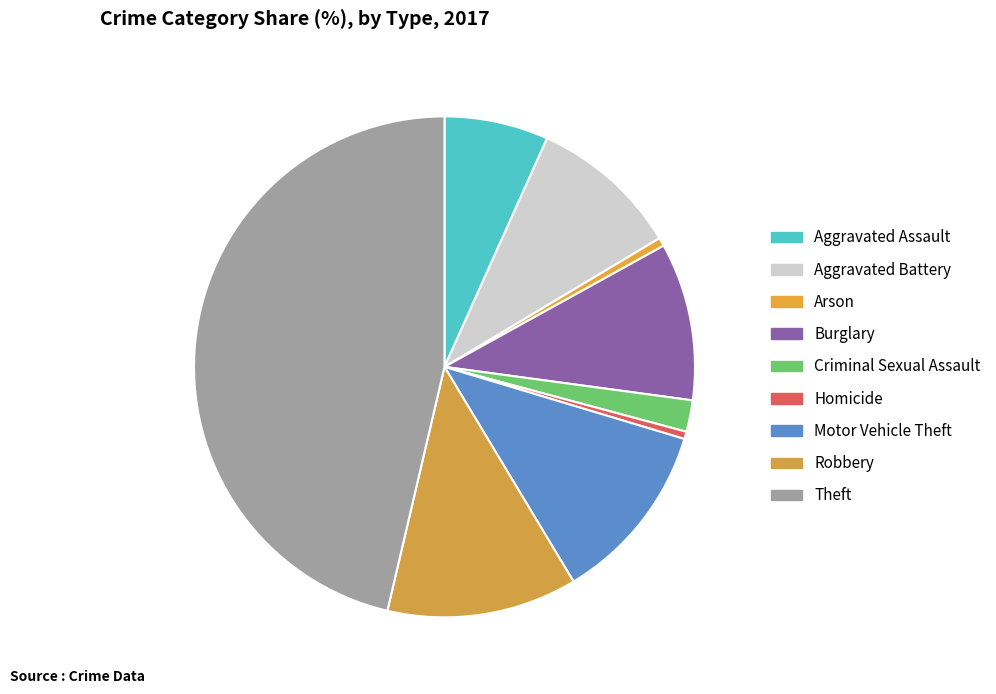

What is the change in value from Aggravated Assault to Criminal Sexual Assault?

-69